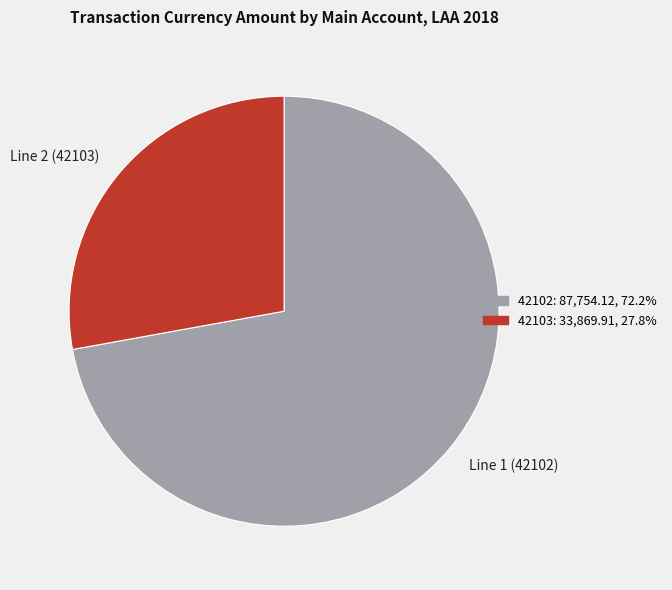

Does Line 2 (42103) account for over 50% of the chart?

No